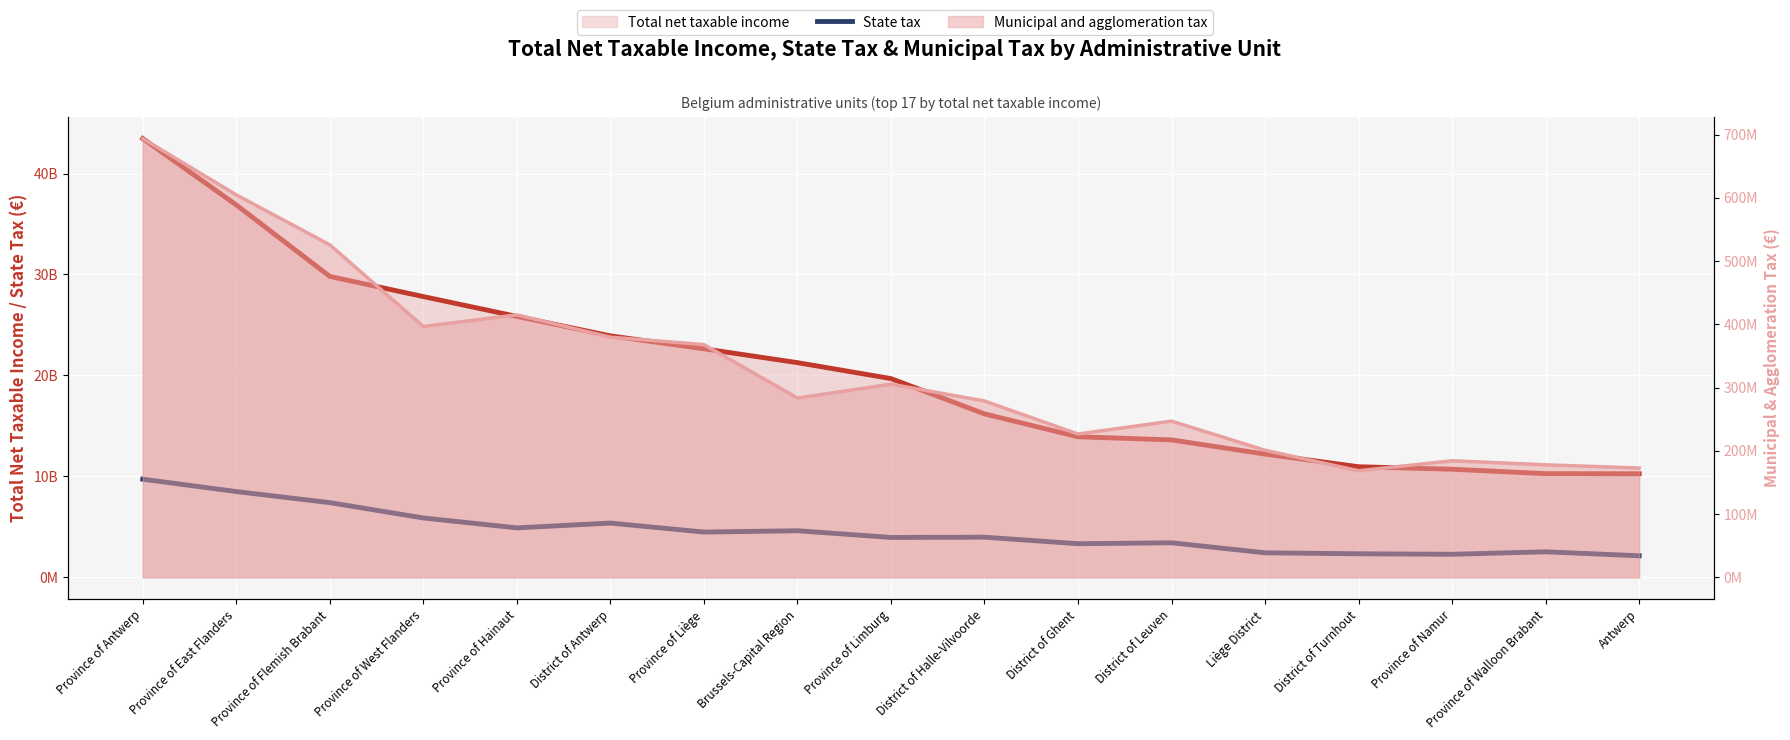

Between Province of Antwerp and Province of Flemish Brabant, which is larger?

Province of Antwerp